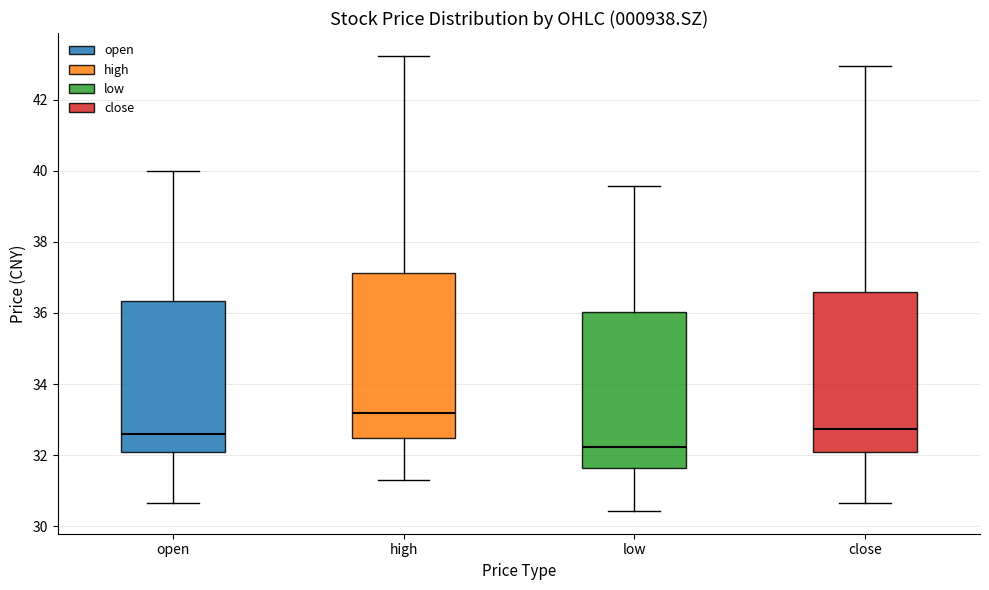

Where does the lower whisker of the box for open end on the y-axis? The values are not printed on the chart, so give them approximately, as read against the axis.

30.6